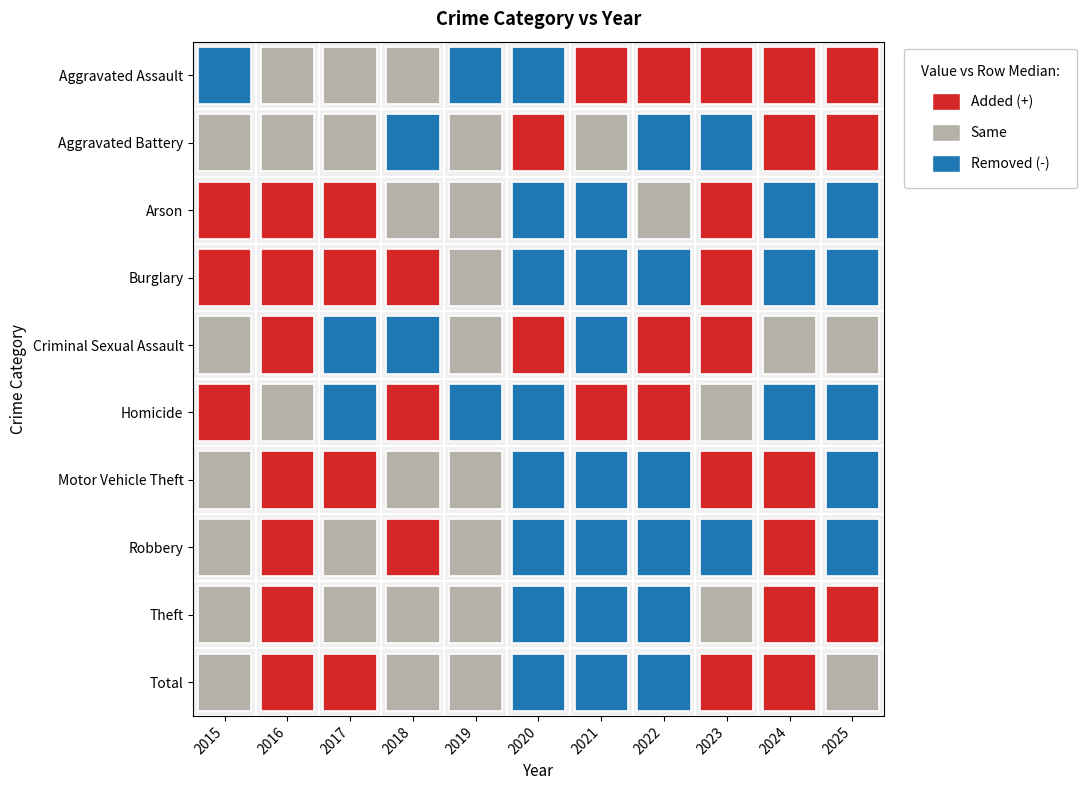

What is the minimum value for Aggravated Assault?

38